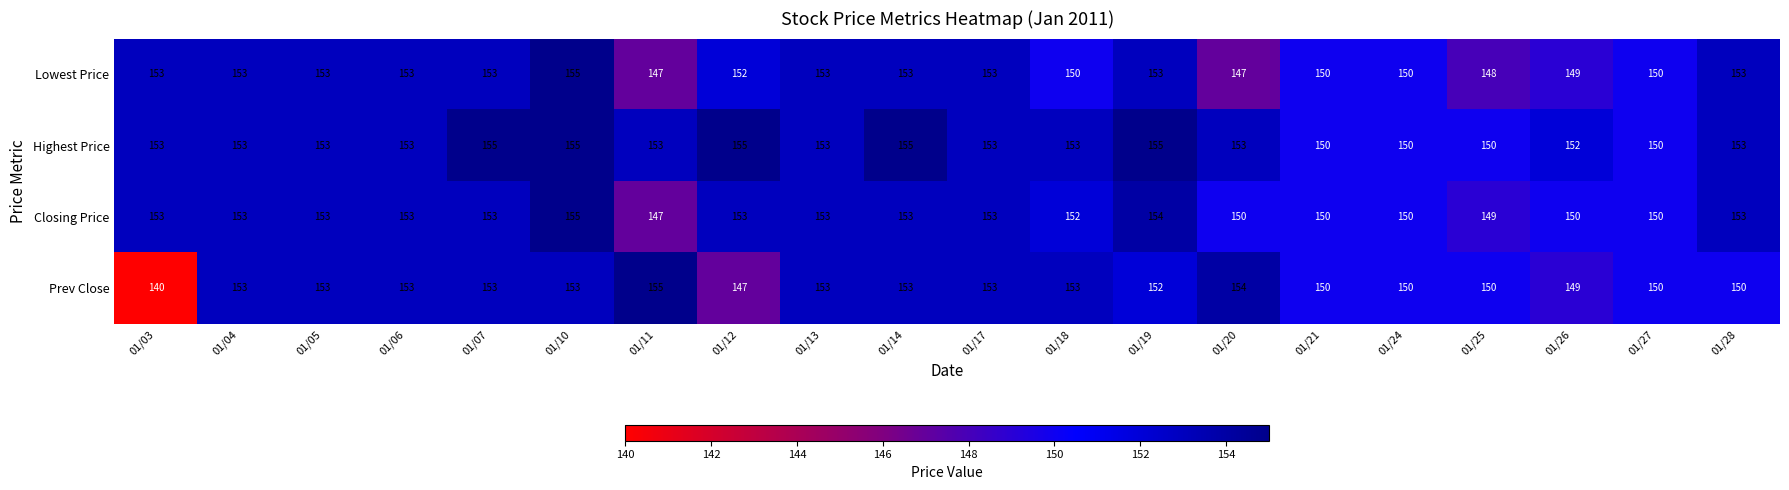

Which label corresponds to the smallest value in the chart?

01/03